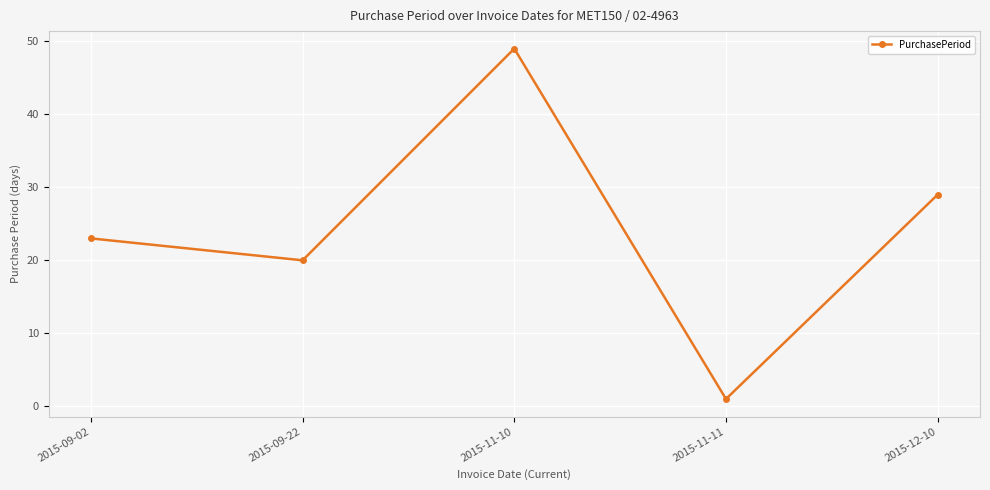

What is the label of the 5th point from the left?

2015-12-10